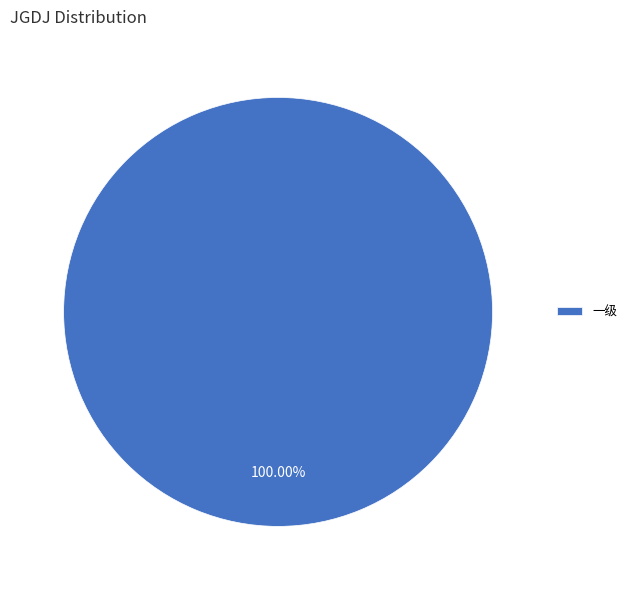

Count the number of slices in the pie.

1